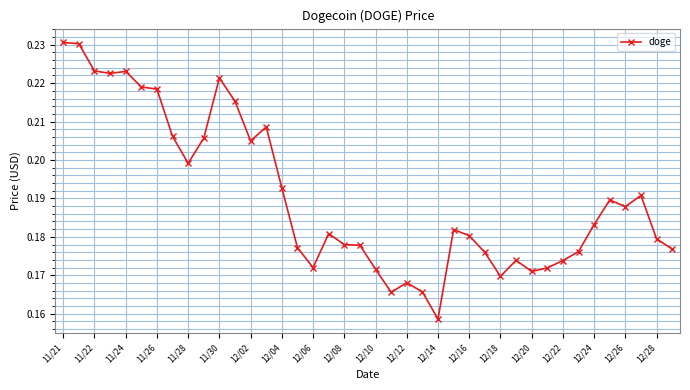

What is the sum of all values?

7.6